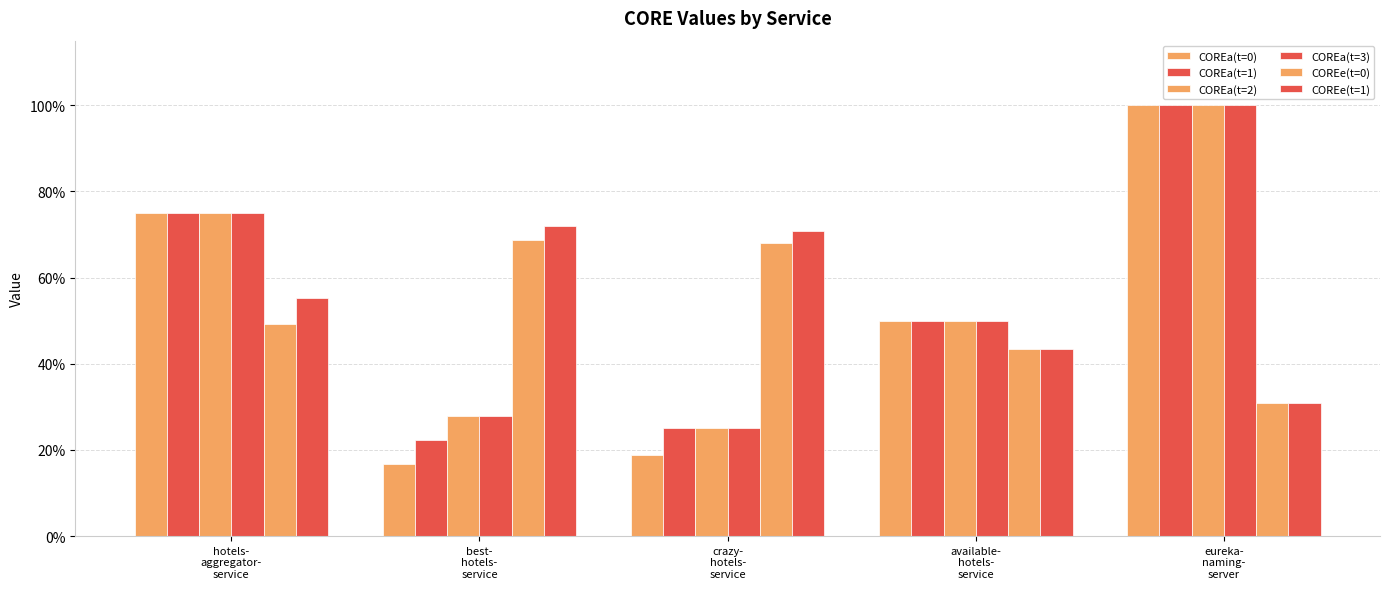

Is the value of COREe(t=1) at hotels-
aggregator-
service greater than the value of COREa(t=0) at eureka-
naming-
server?

No